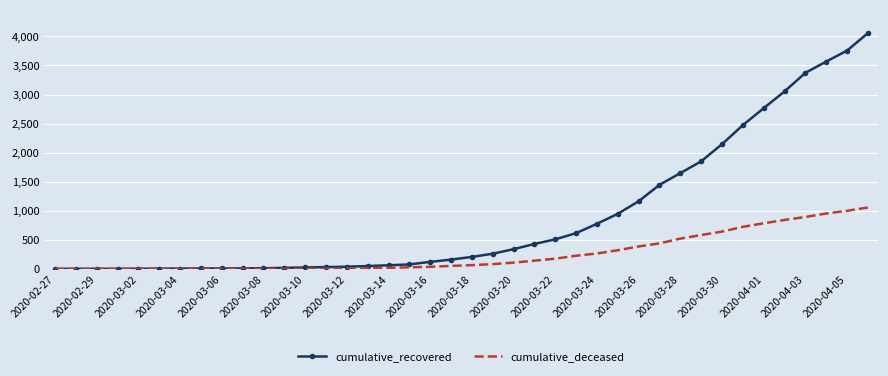

Which series has the largest range (max minus min)?

cumulative_recovered